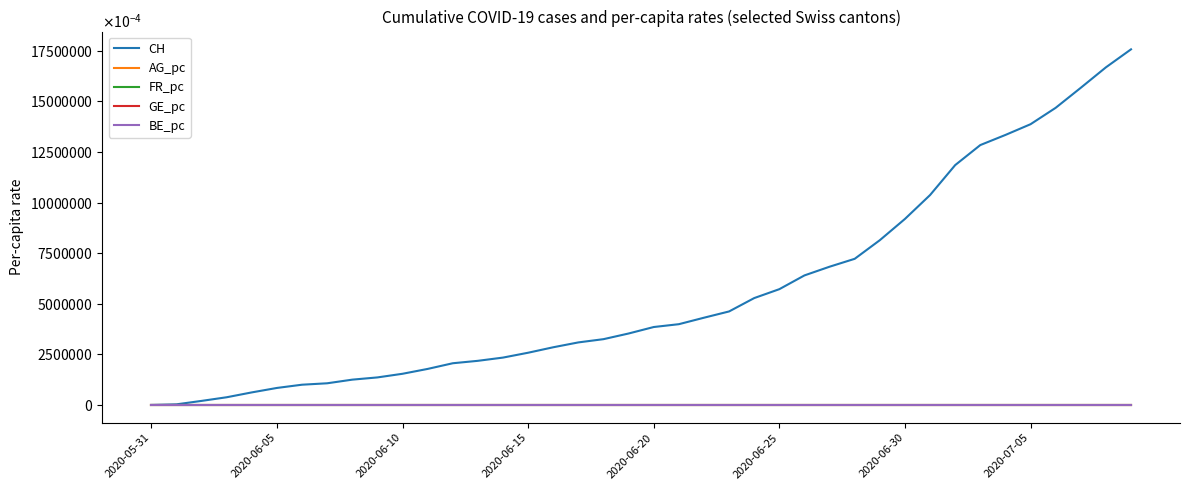

What are all the series names shown in the legend?

CH, AG_pc, FR_pc, GE_pc, BE_pc